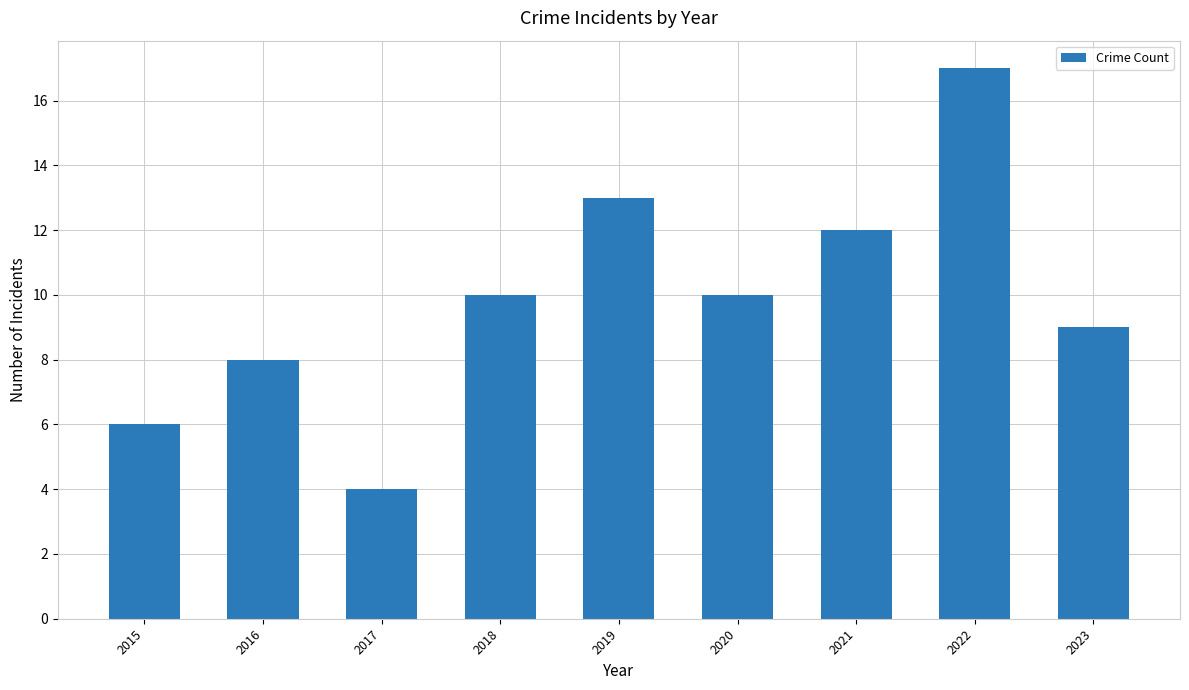

Reading right to left, list all the values displayed in this chart.

2023=9	2022=17	2021=12	2020=10	2019=13	2018=10	2017=4	2016=8	2015=6